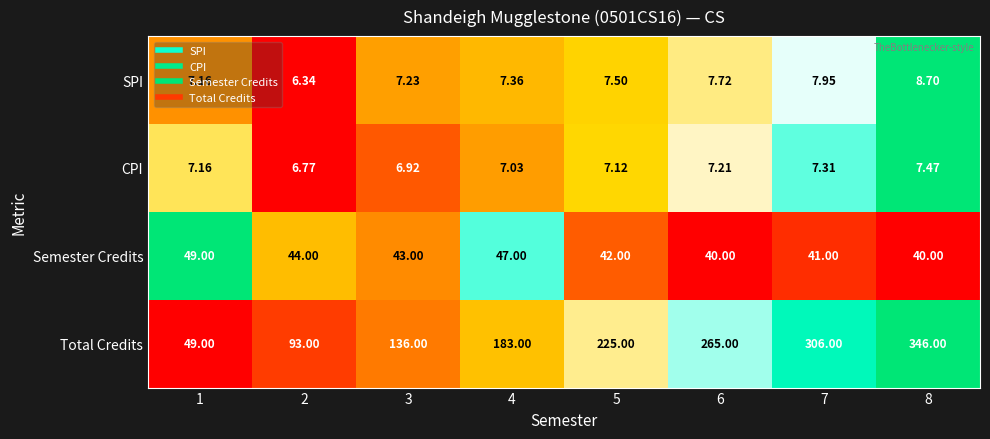

Which series has the largest total across all categories?

Total Credits